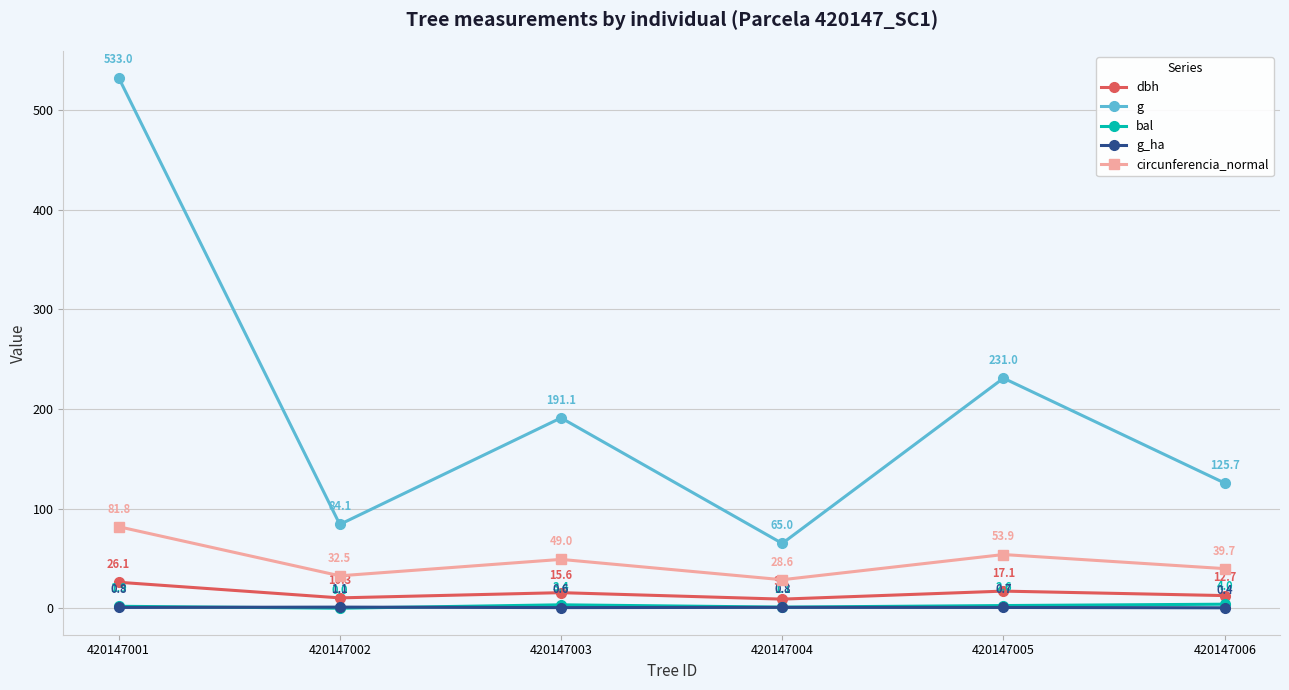

Which series has the widest spread of values?

g